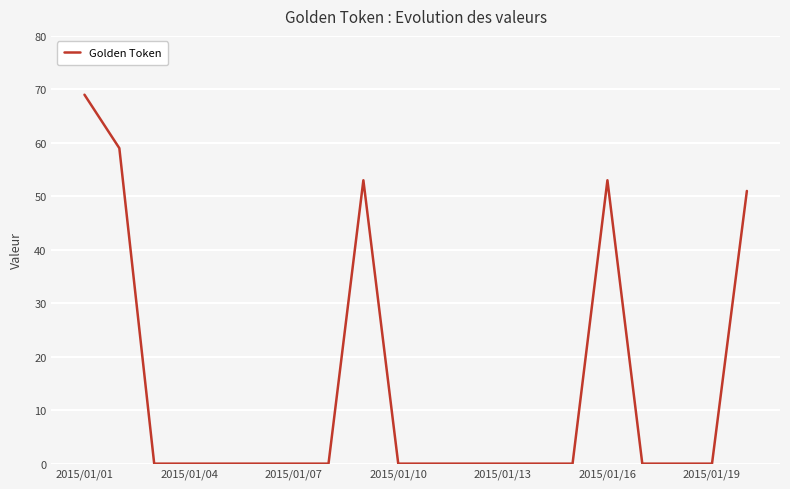

What is the greatest value displayed?

69